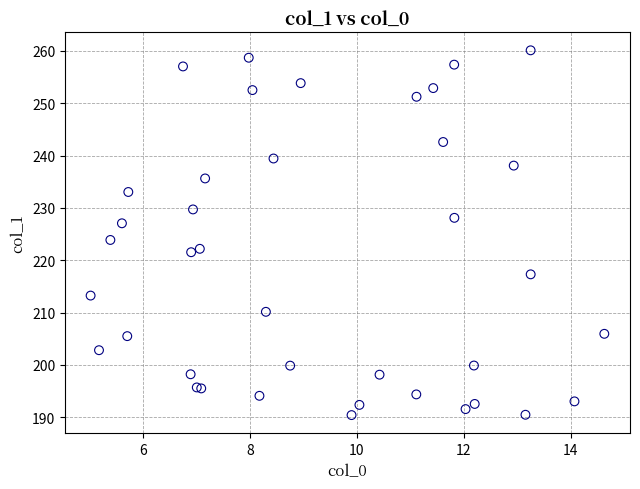

What Y value in the scatter plot is closest to 225?

223.9